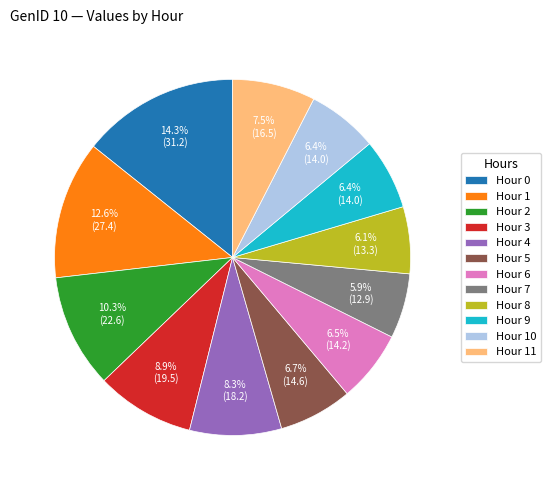

Is there a majority slice in this chart?

No